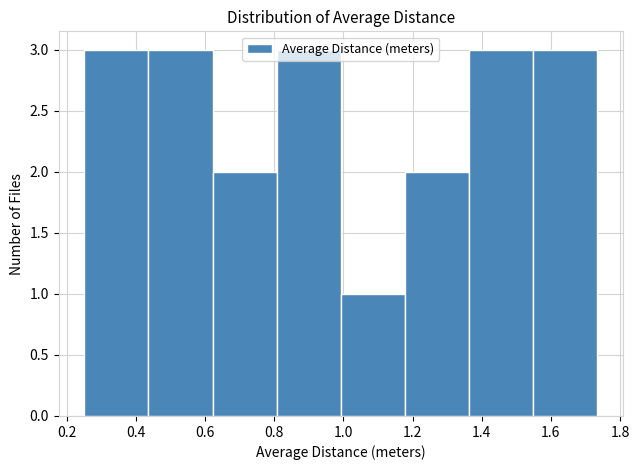

Reading left to right, list every bar in this chart as the range it spans on the x-axis followed by its height. Neither the bar edges nor the heights are printed on the chart, so give them approximately, as read against the axes.

0.26 to 0.44: 3
0.44 to 0.62: 3
0.62 to 0.80: 2
0.80 to 1.00: 3
1.00 to 1.18: 1
1.18 to 1.36: 2
1.36 to 1.54: 3
1.54 to 1.74: 3